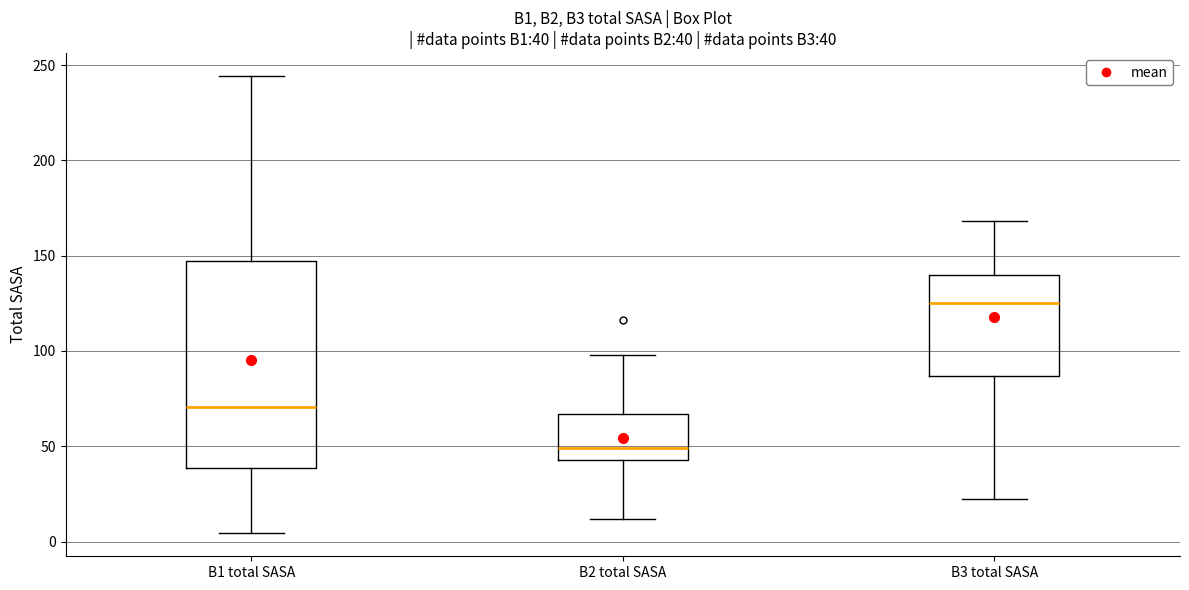

Which box's median line is the lowest?

B2 total SASA